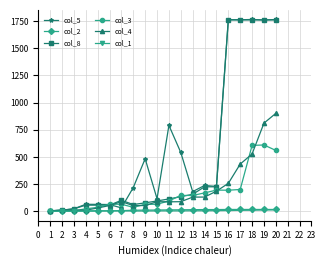

What are all the series names shown in the legend?

col_5, col_2, col_8, col_3, col_4, col_1